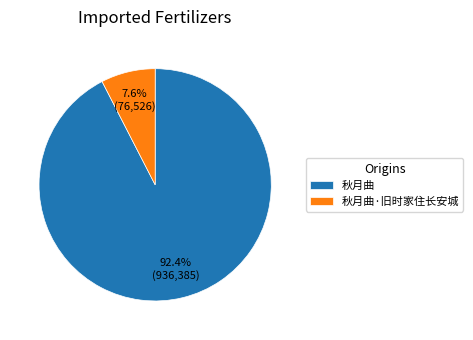

Is the sum of 秋月曲·旧时家住长安城 and 秋月曲 greater than half?

Yes